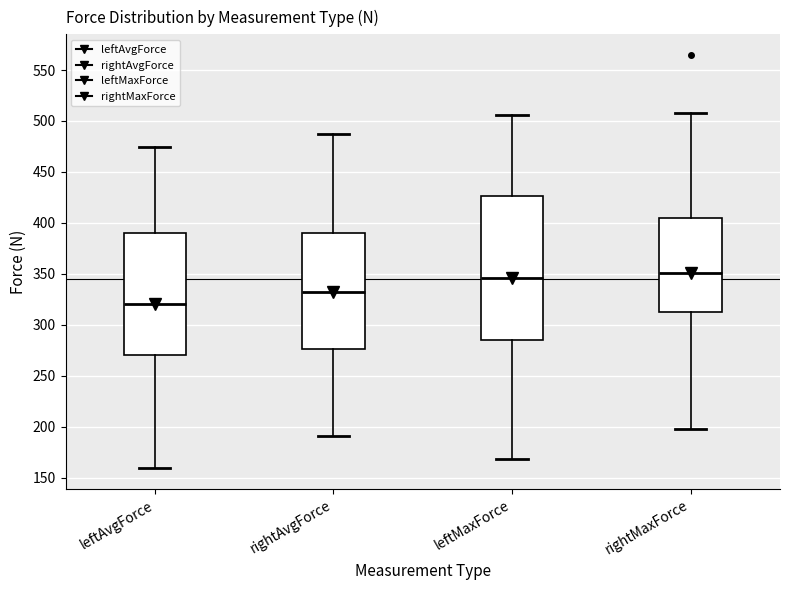

Reading left to right, transcribe this box plot: for each box, give where its median line is, the range the box spans, and where its two whiskers end, as read against the y-axis. The values are not printed on the chart, so give them approximately, as read against the axis.

leftAvgForce: median 320, box 270 to 390, whiskers 160 to 475
rightAvgForce: median 330, box 275 to 390, whiskers 190 to 485
leftMaxForce: median 345, box 285 to 425, whiskers 170 to 505
rightMaxForce: median 350, box 310 to 405, whiskers 200 to 510